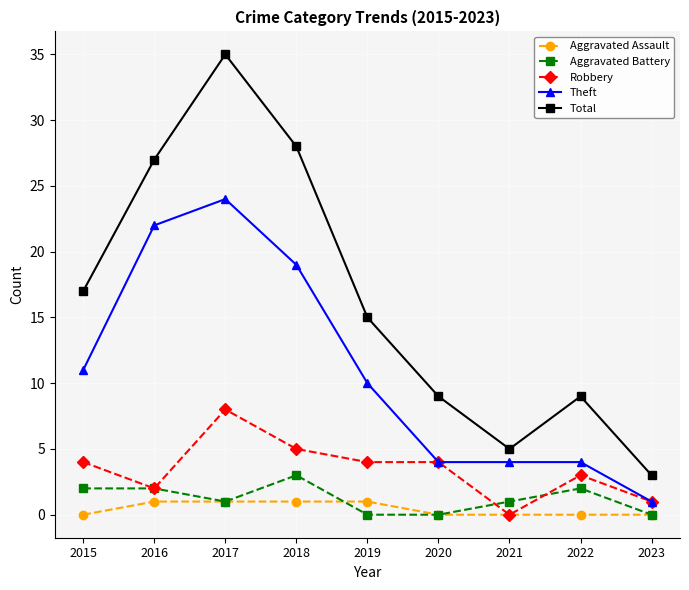

What is the sum of the Aggravated Battery values at 2020 and 2017?

1